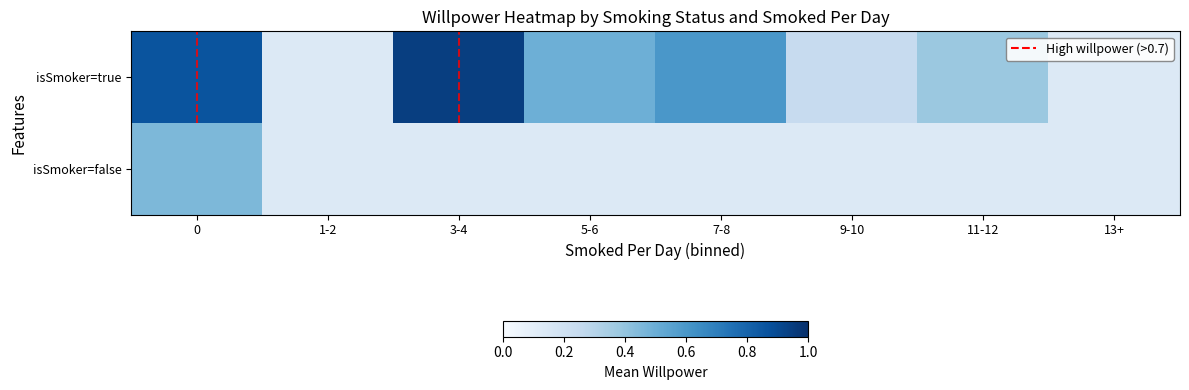

Rank the series at 13+ from lowest to highest value.

isSmoker=true, isSmoker=false